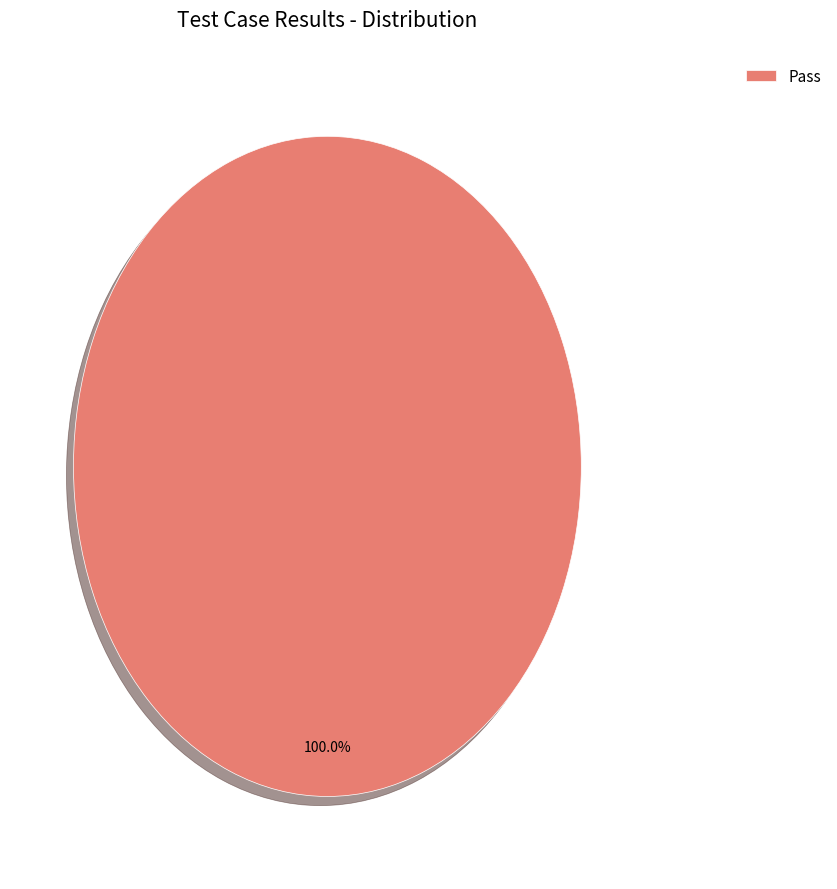

Which slice represents more than half of the pie?

Pass